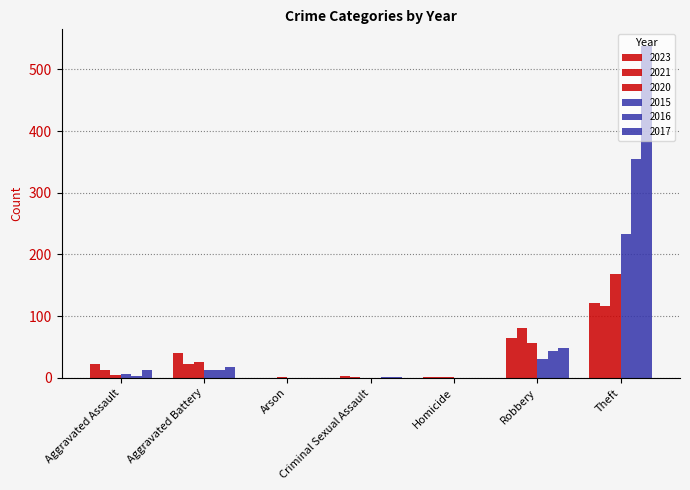

Count the number of data series in this chart.

6